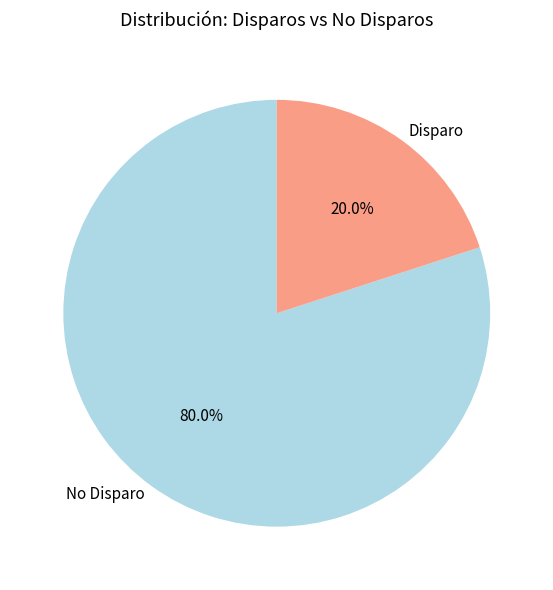

What is the majority slice?

No Disparo